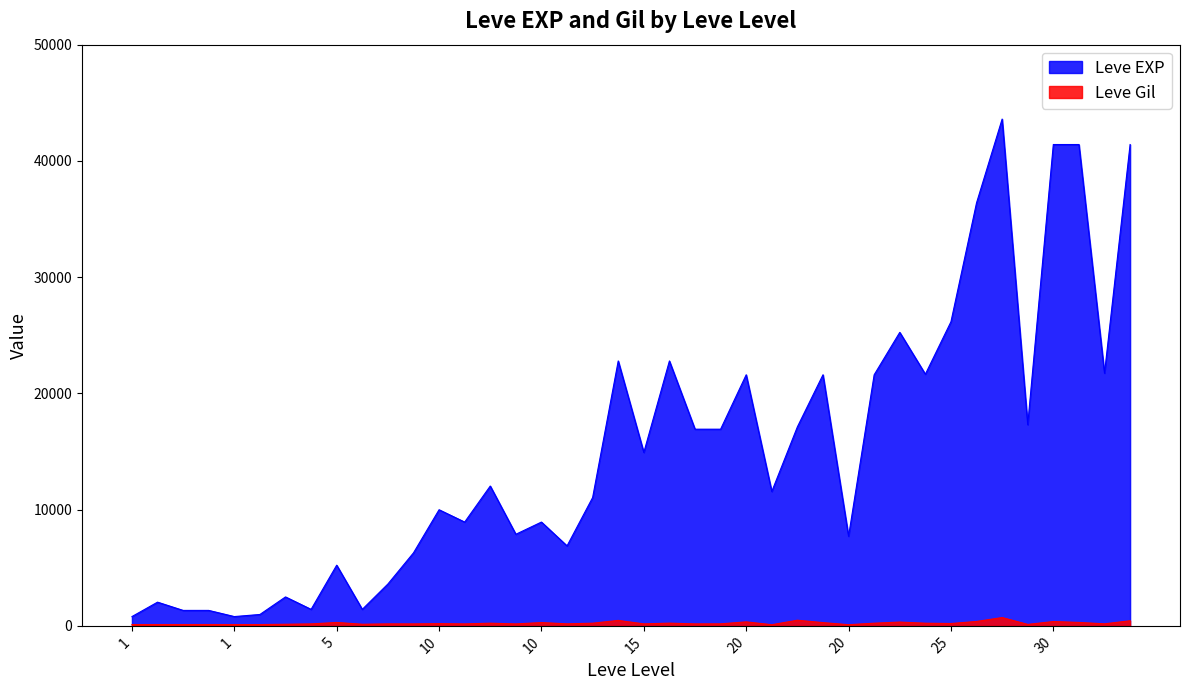

Read the Leve EXP value at 25, to the nearest 100.

26200